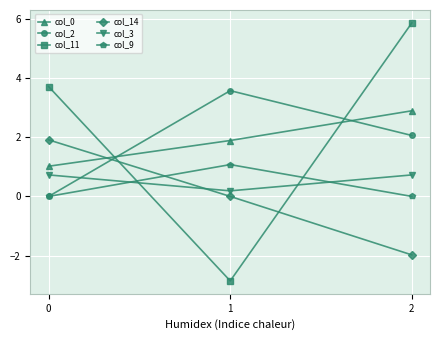

What is the value of the col_11 point at the 1st from the left?

3.7